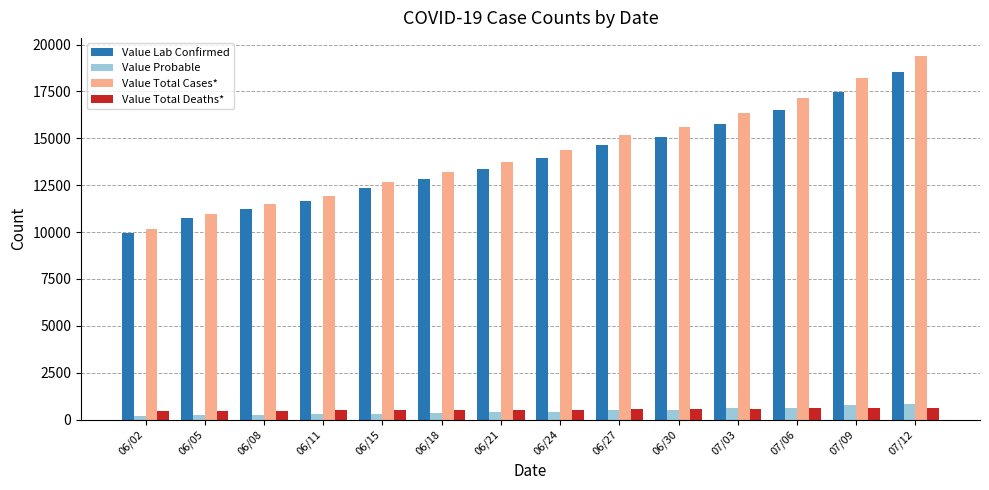

Rank the series by their maximum value, from lowest to highest.

Value Total Deaths*, Value Probable, Value Lab Confirmed, Value Total Cases*